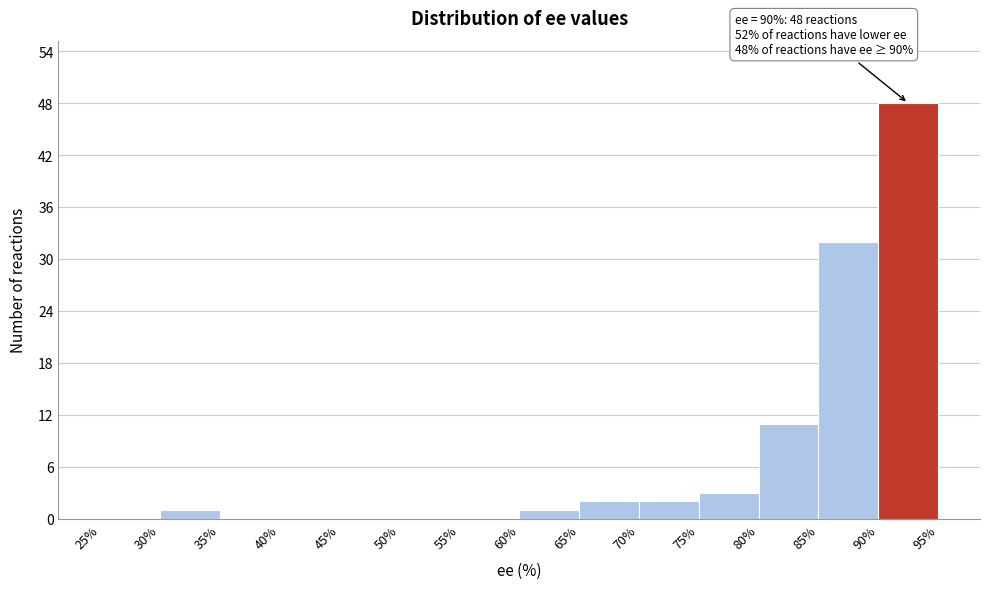

Which range on the x-axis has the tallest bar?

90% to 95%